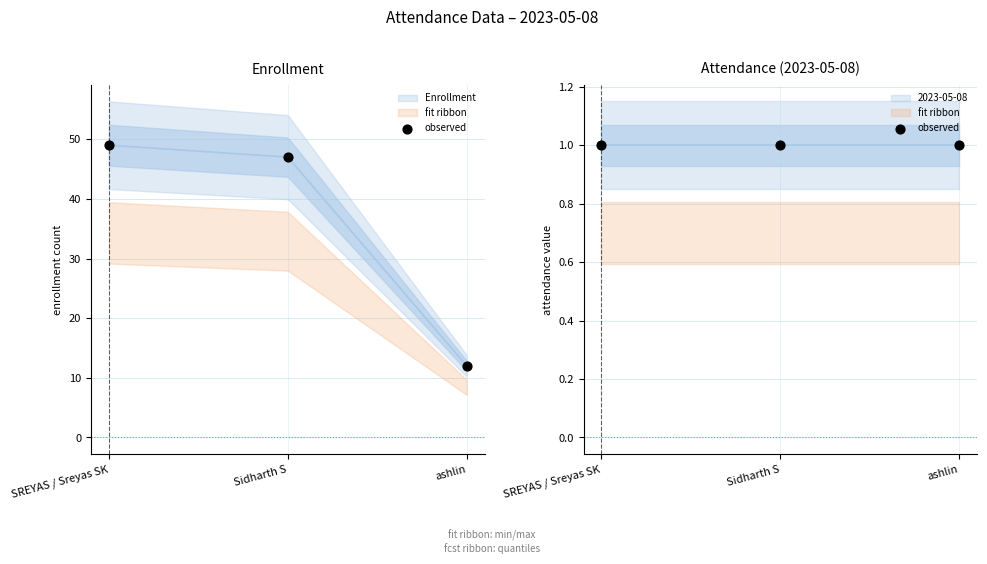

Which has a higher value, Sidharth S or ashlin?

Sidharth S